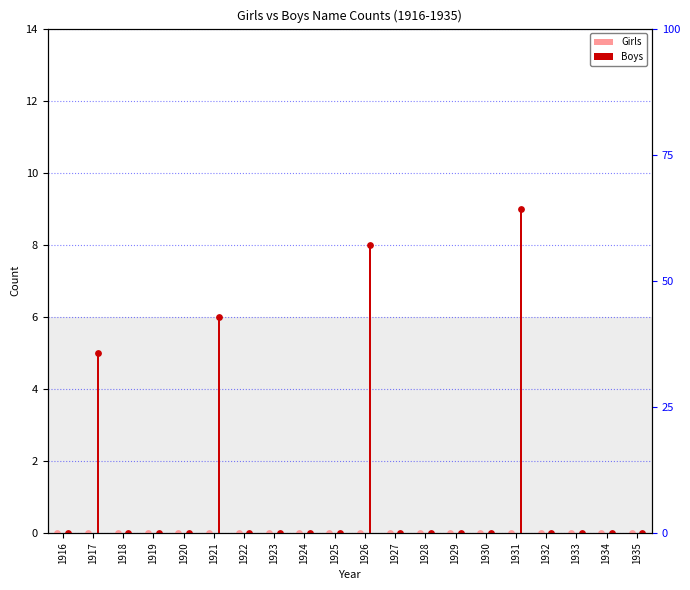

What are all the series names shown in the legend?

Girls, Boys